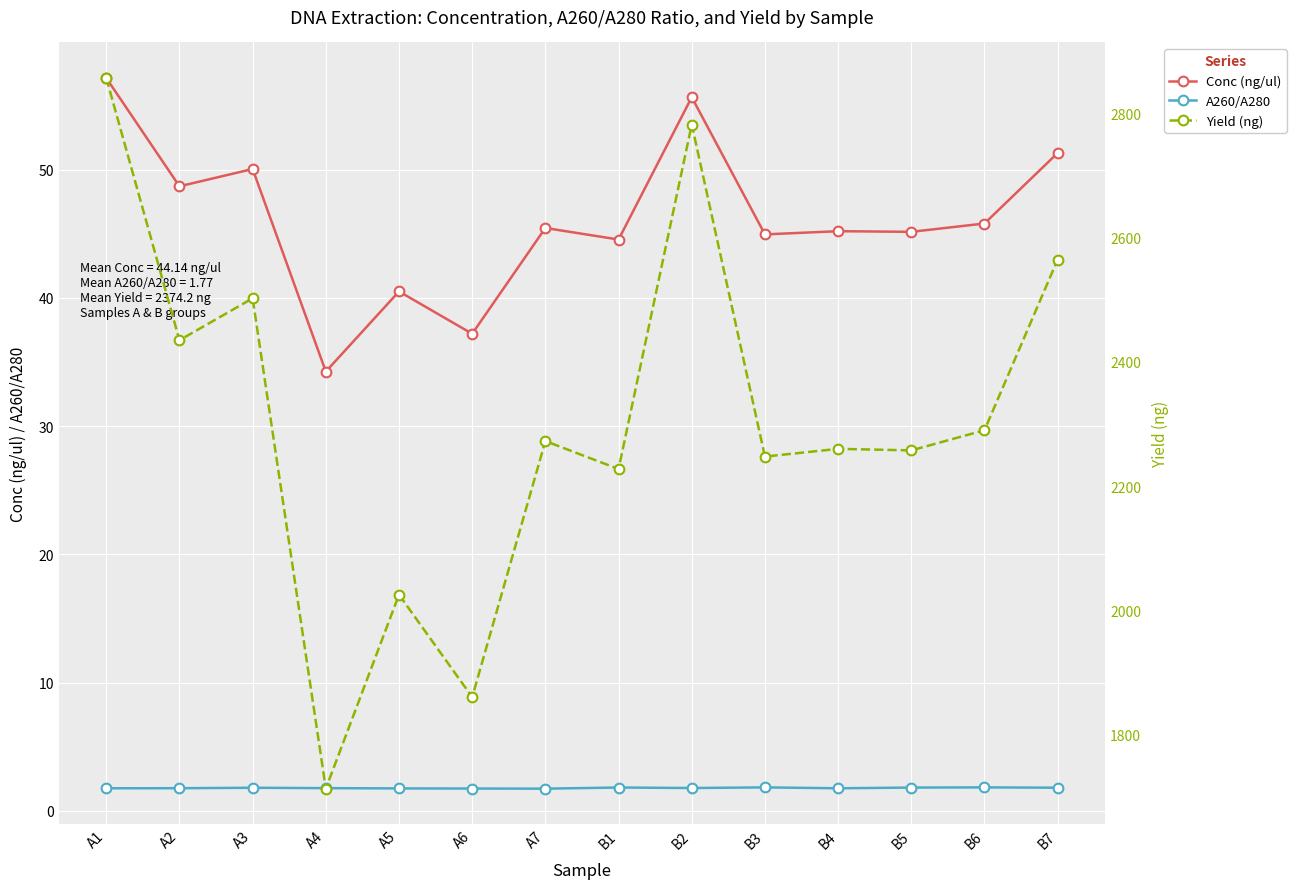

Rank the categories by Conc (ng/ul) value from highest to lowest.

A1, B2, B7, A3, A2, B6, A7, B4, B5, B3, B1, A5, A6, A4